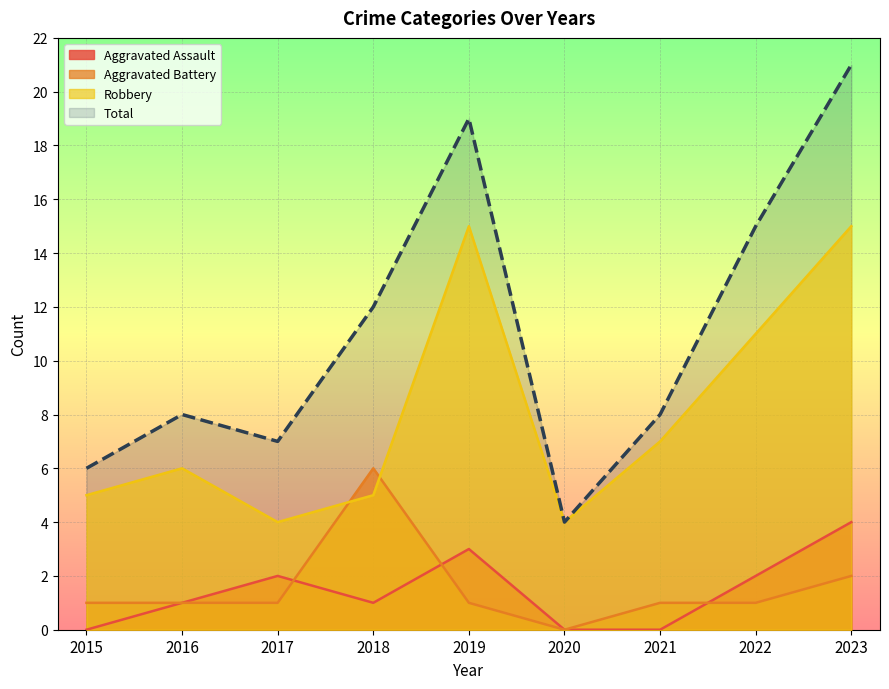

At which label is Robbery closest to 9?

2021